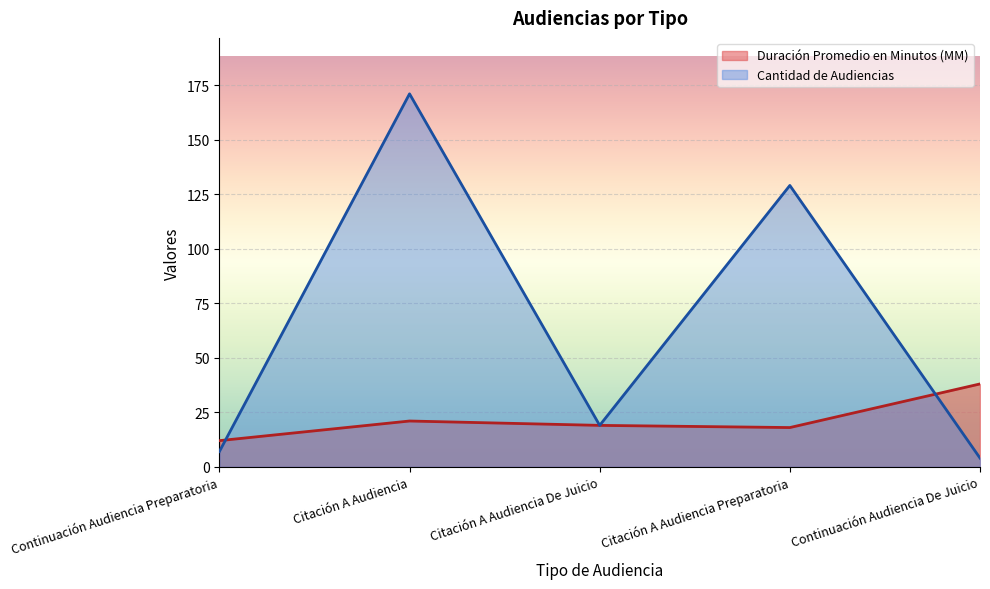

What is the difference between the second highest and minimum values in the Duración Promedio en Minutos (MM) series?

9